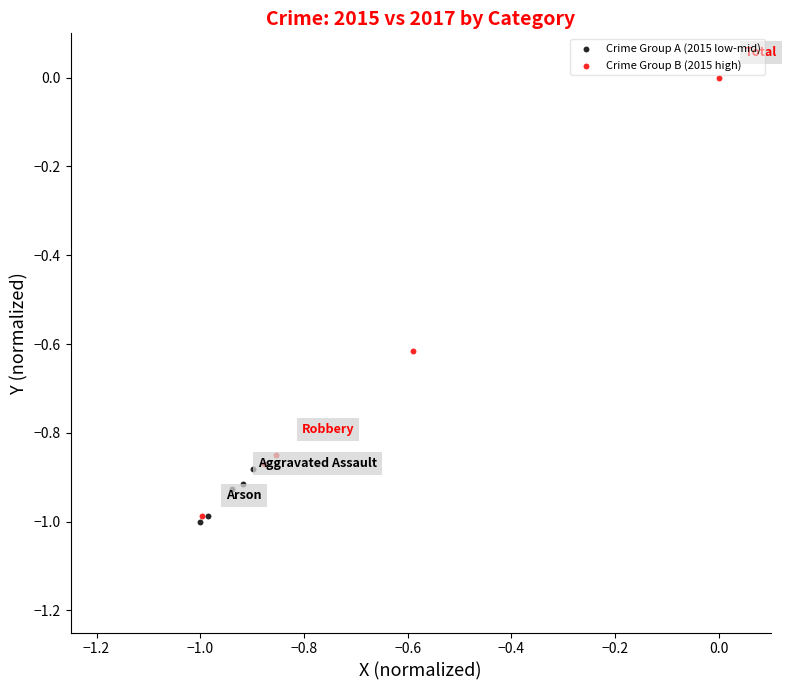

Which series contains the highest Y value?

Crime Group B (2015 high)